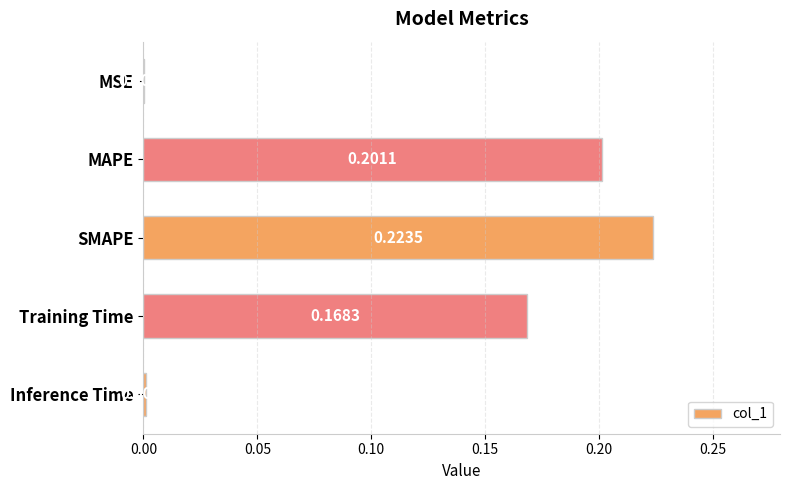

Between SMAPE and MSE, which is larger?

SMAPE